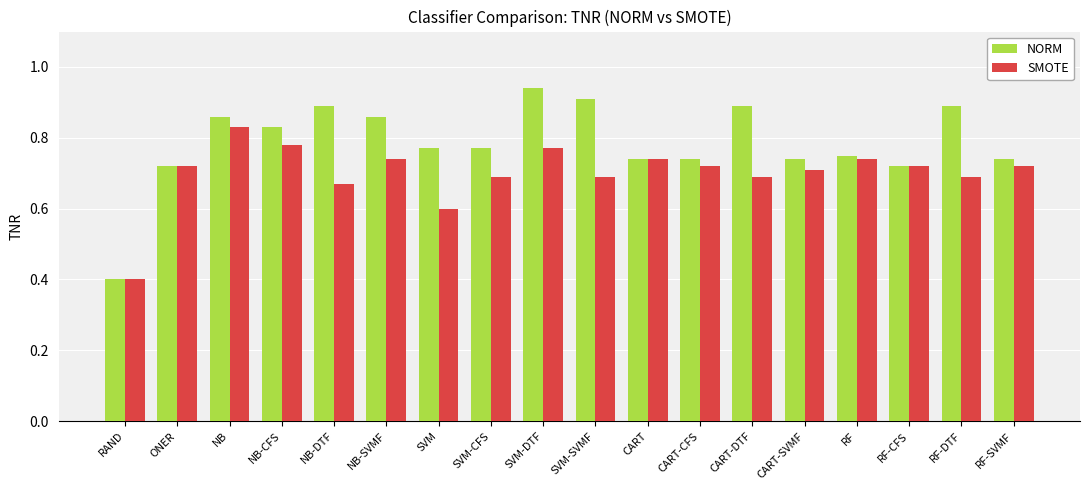

What are all the series names shown in the legend?

NORM, SMOTE